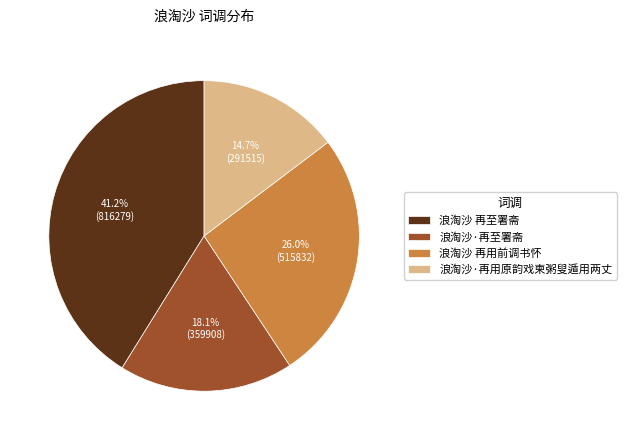

To the nearest percent, what is the average slice percentage?

25%